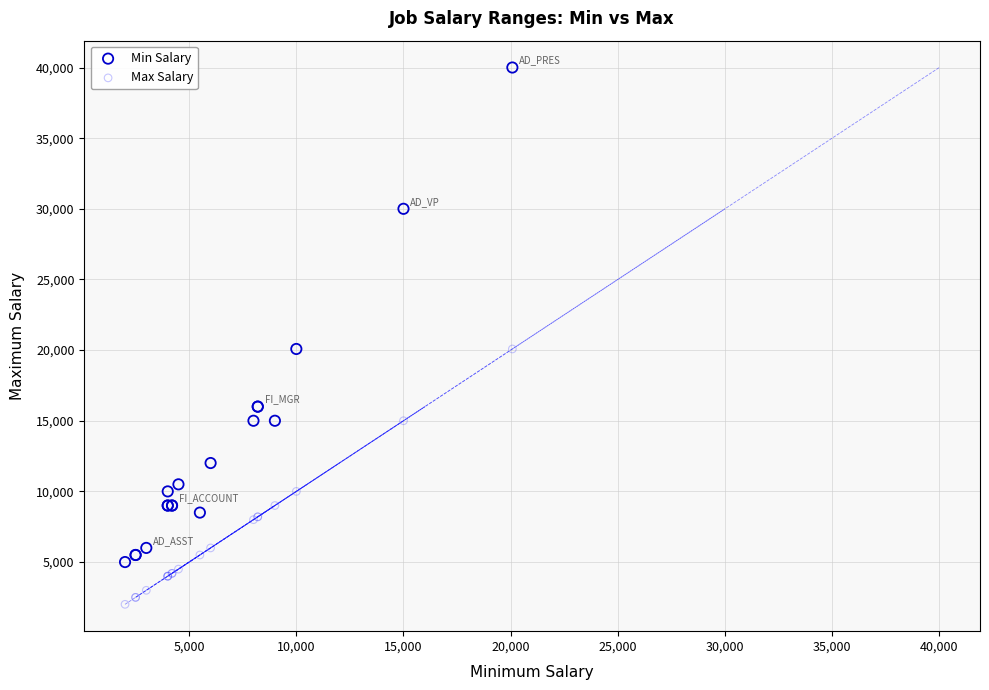

Which series has the widest spread of Y values?

Min Salary